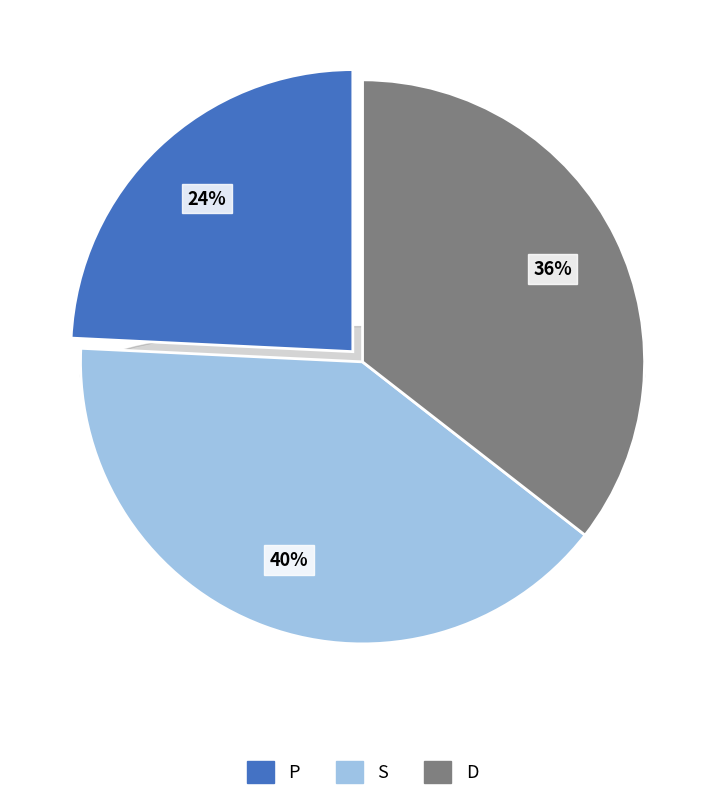

To the nearest percent, what is the combined percentage of S and D?

76%